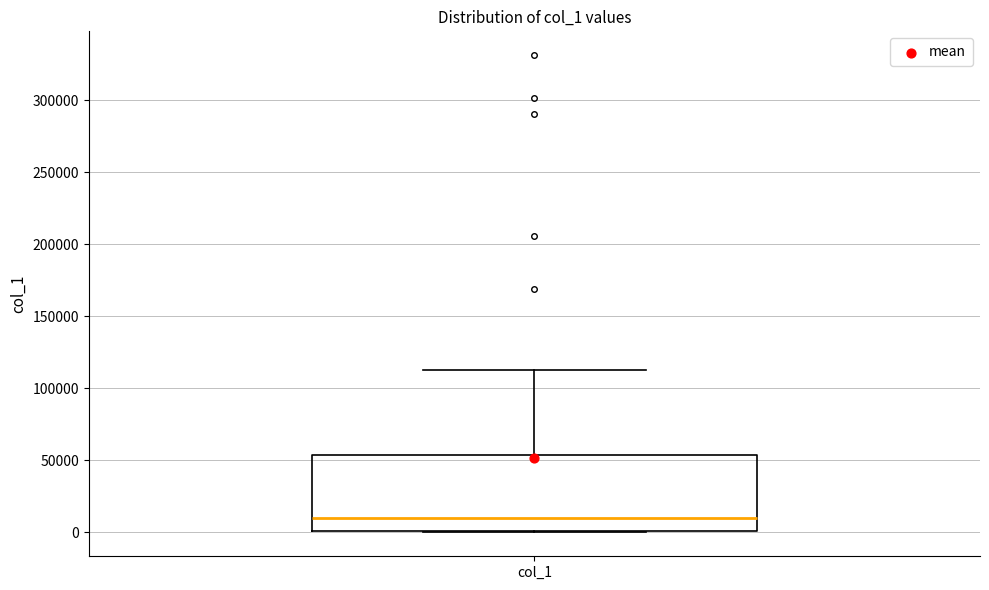

Read this box plot against the y-axis: the position of the median line, the range covered by the box, and the ends of both whiskers. The values are not printed on the chart, so give them approximately, as read against the axis.

median 10000, box 0 to 55000, whiskers 0 to 110000